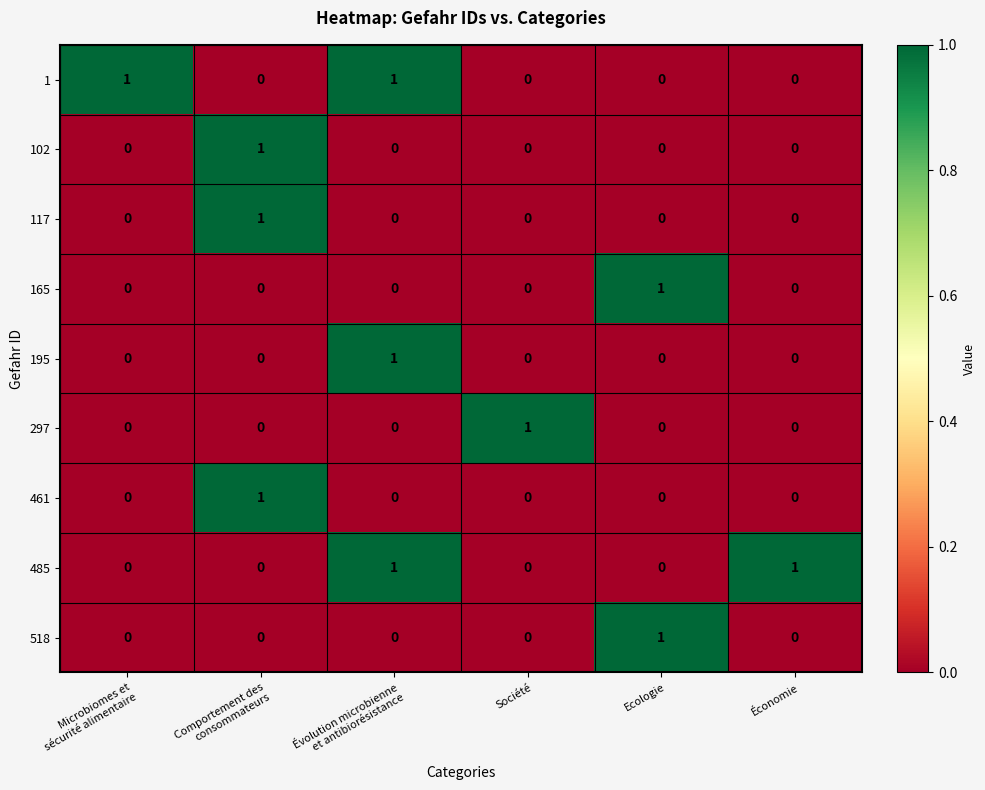

Count the 1 values in the range 0 to 1.

6